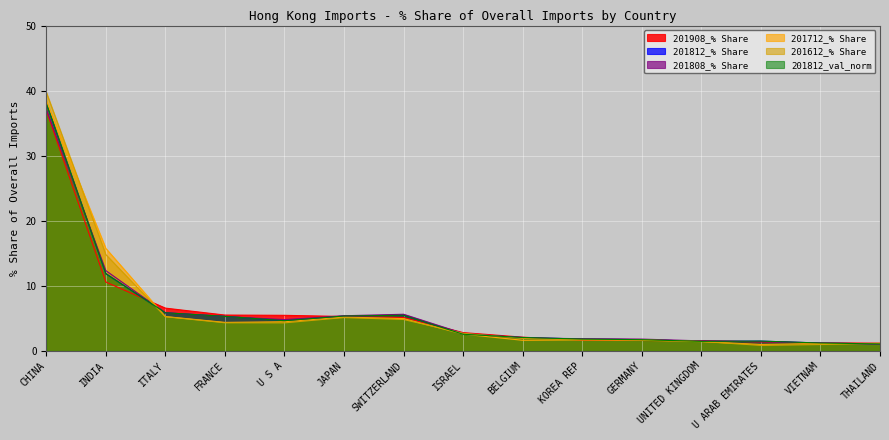

What is the maximum value shown in the chart?

39.7